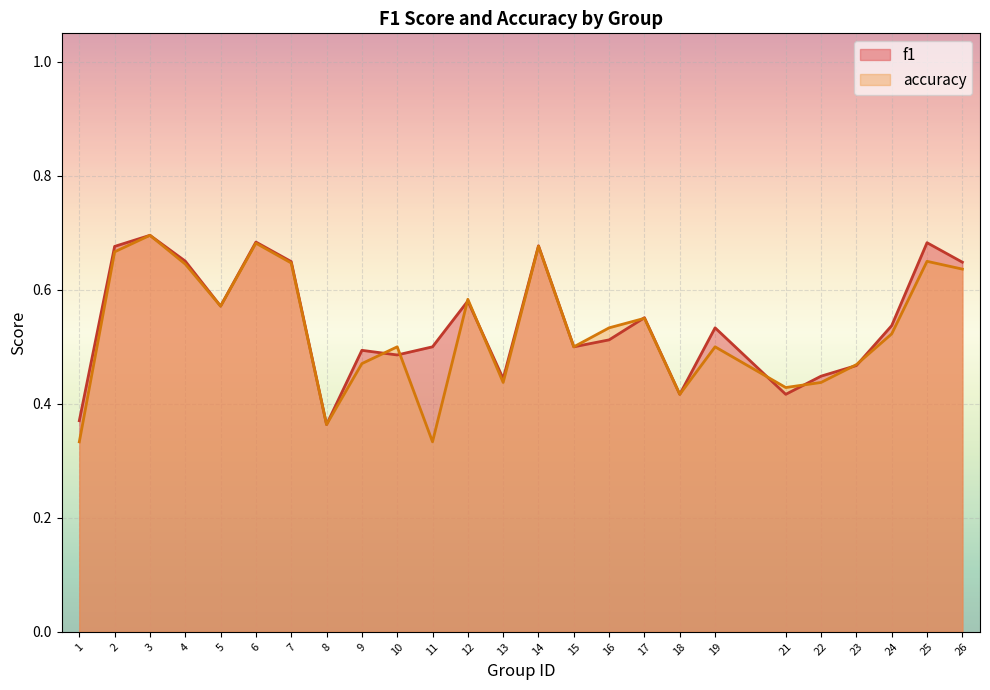

What are all the series names shown in the legend?

f1, accuracy